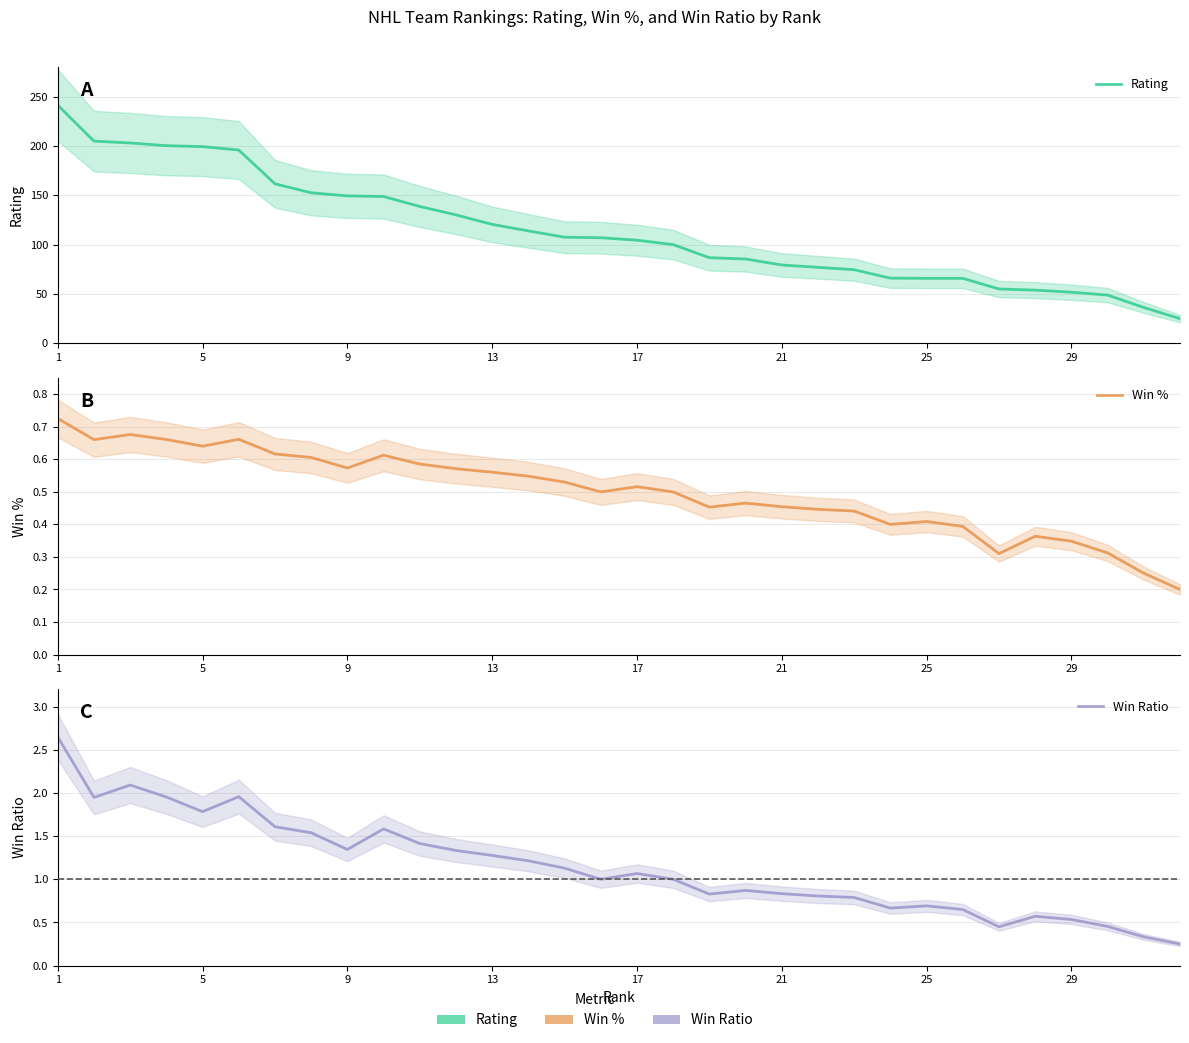

At which category does Win % reach its first local valley?

5